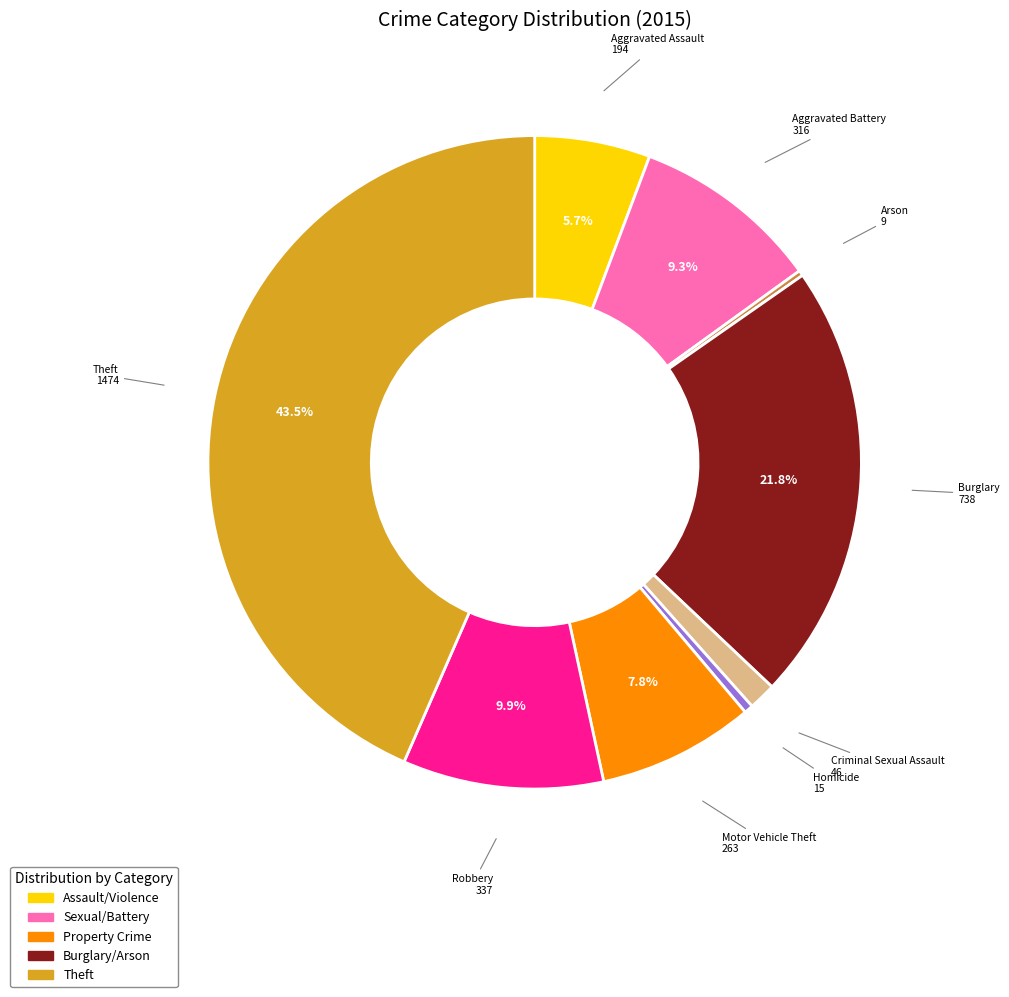

Is there any slice that represents more than half of the pie?

No